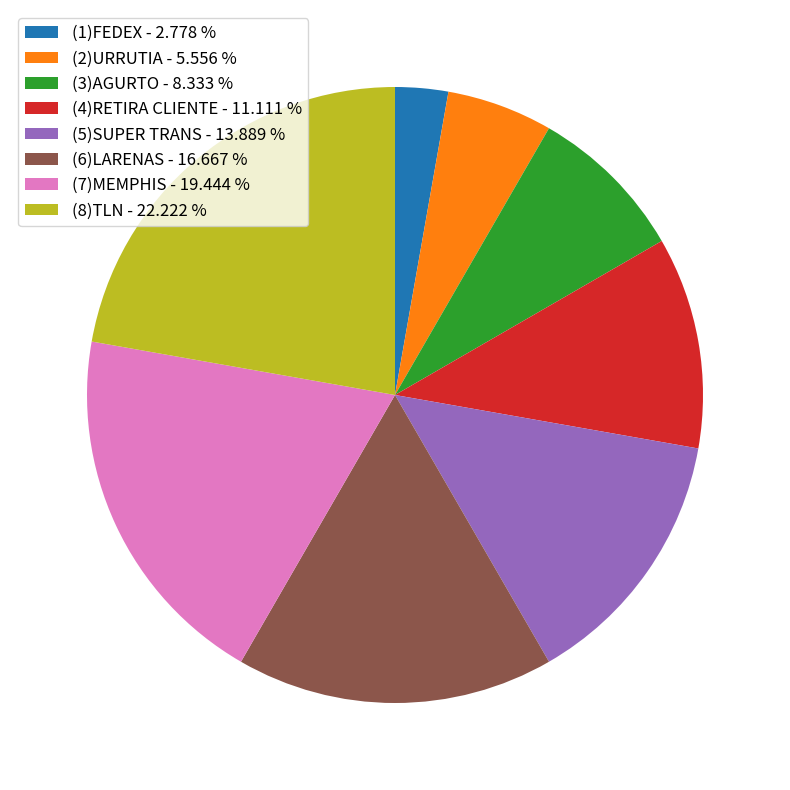

Is there any slice that represents more than half of the pie?

No